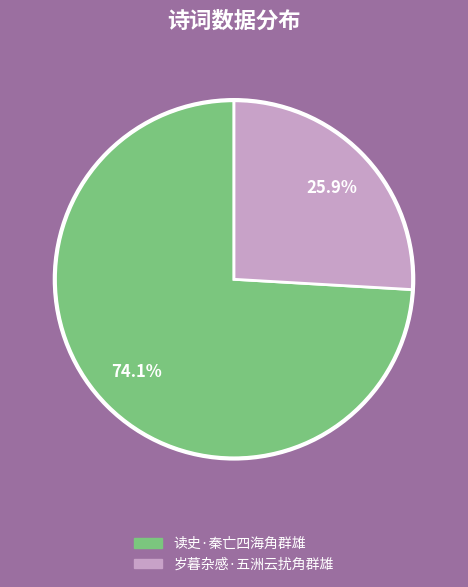

To the nearest percent, what is the combined percentage of 岁暮杂感·五洲云扰角群雄 and 读史·秦亡四海角群雄?

100%